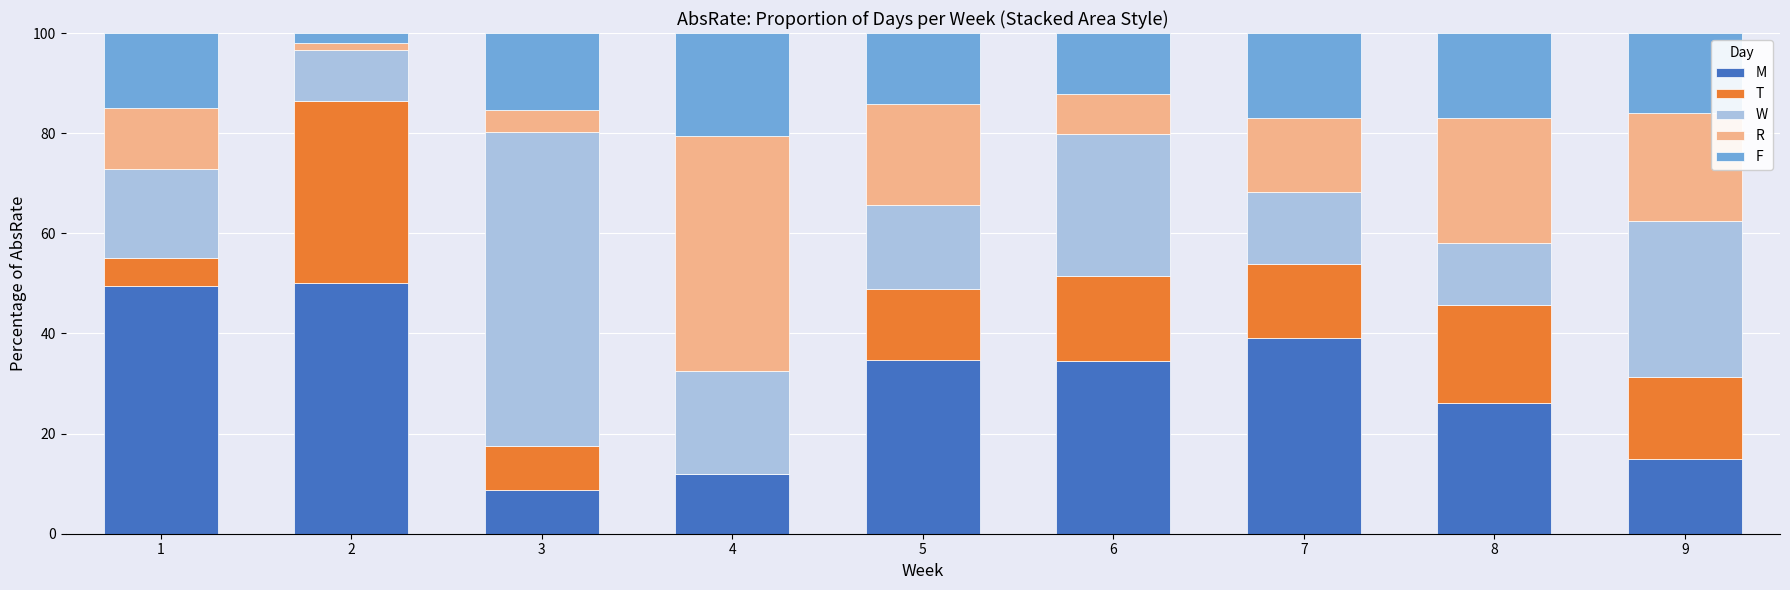

Does the chart contain stacked bars?

Yes